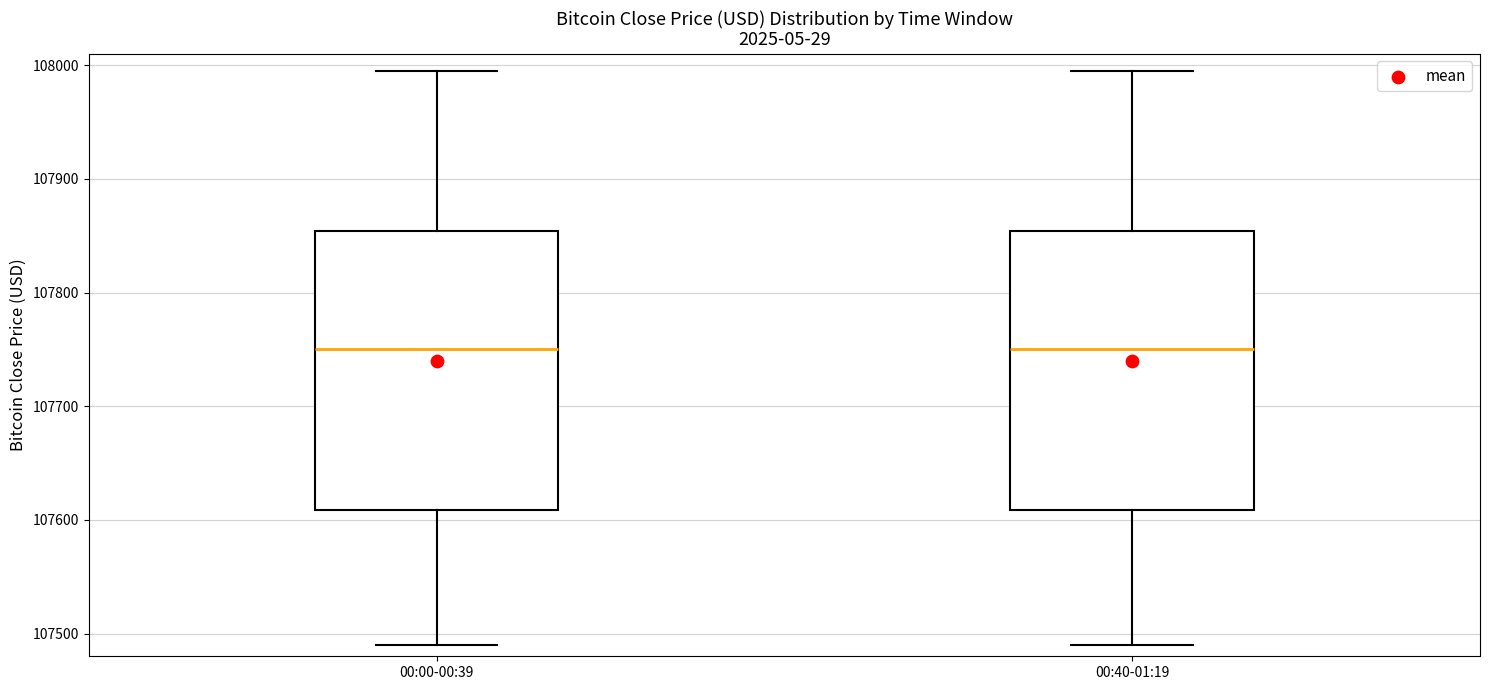

Where is the lower edge of the box for 00:40-01:19 on the y-axis? The values are not printed on the chart, so give them approximately, as read against the axis.

107610